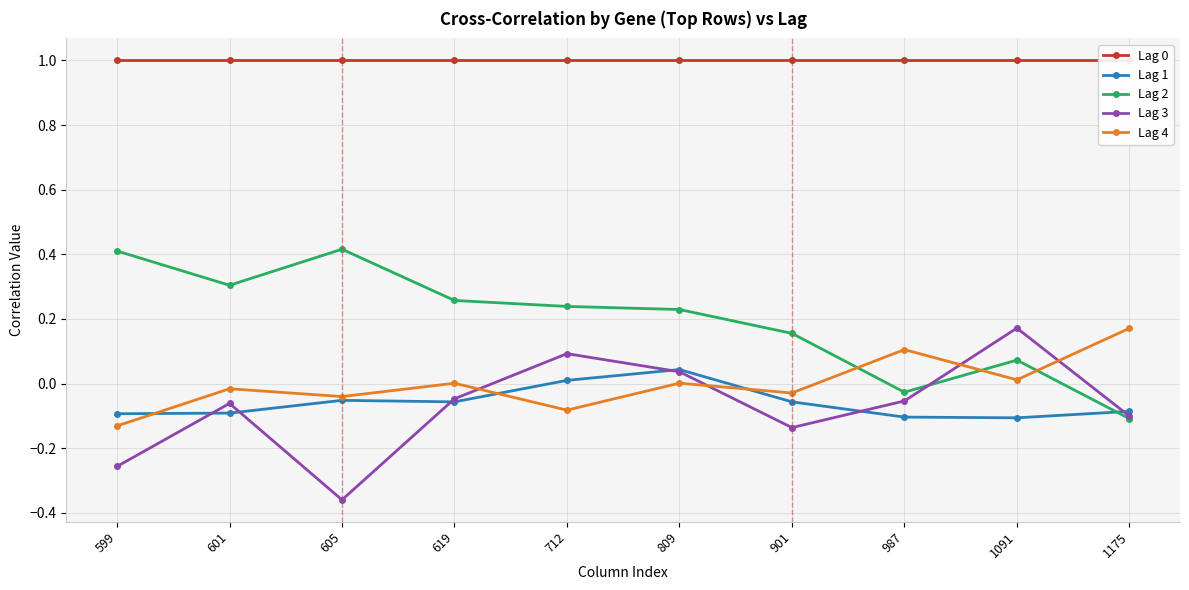

Reading left to right, transcribe all the data shown in this chart.

Lag 0: 1.0	1.0	1.0	1.0	1.0	1.0	1.0	1.0	1.0	1.0
Lag 1: -0.1	-0.1	-0.1	-0.1	0.0	0.0	-0.1	-0.1	-0.1	-0.1
Lag 2: 0.4	0.3	0.4	0.3	0.2	0.2	0.2	-0.0	0.1	-0.1
Lag 3: -0.3	-0.1	-0.4	-0.0	0.1	0.0	-0.1	-0.1	0.2	-0.1
Lag 4: -0.1	-0.0	-0.0	0.0	-0.1	0.0	-0.0	0.1	0.0	0.2